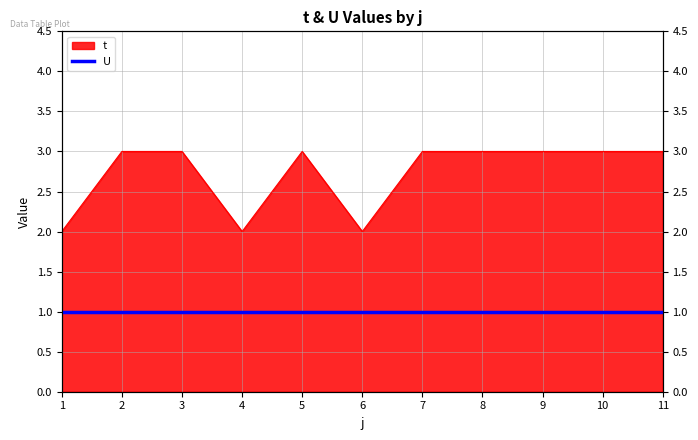

Reading left to right, list all the values displayed in this chart.

1=2	2=3	3=3	4=2	5=3	6=2	7=3	8=3	9=3	10=3	11=3